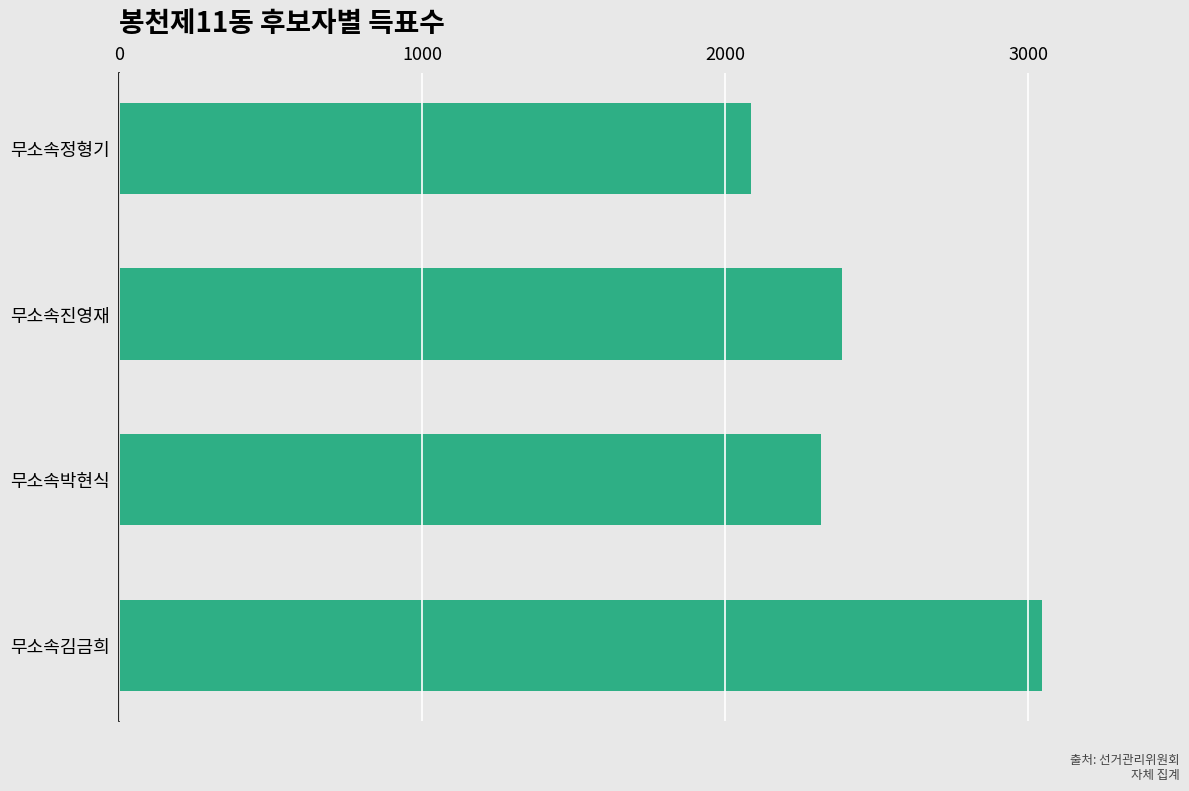

What is the maximum value shown in the chart?

3045